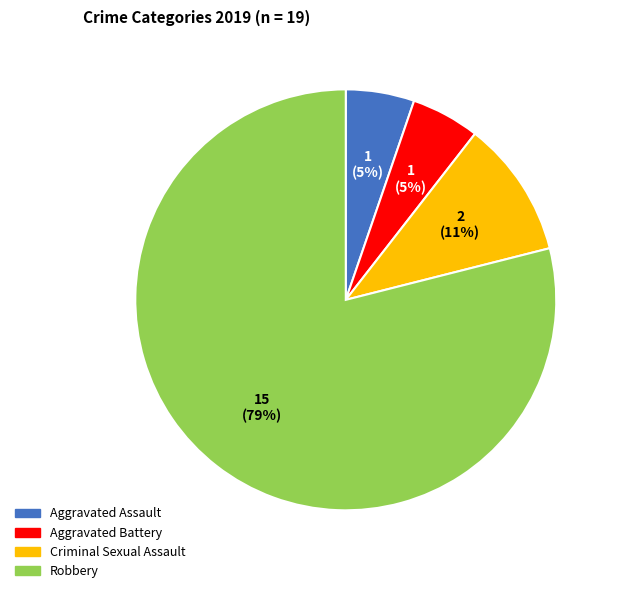

How many segments does this pie chart have?

4